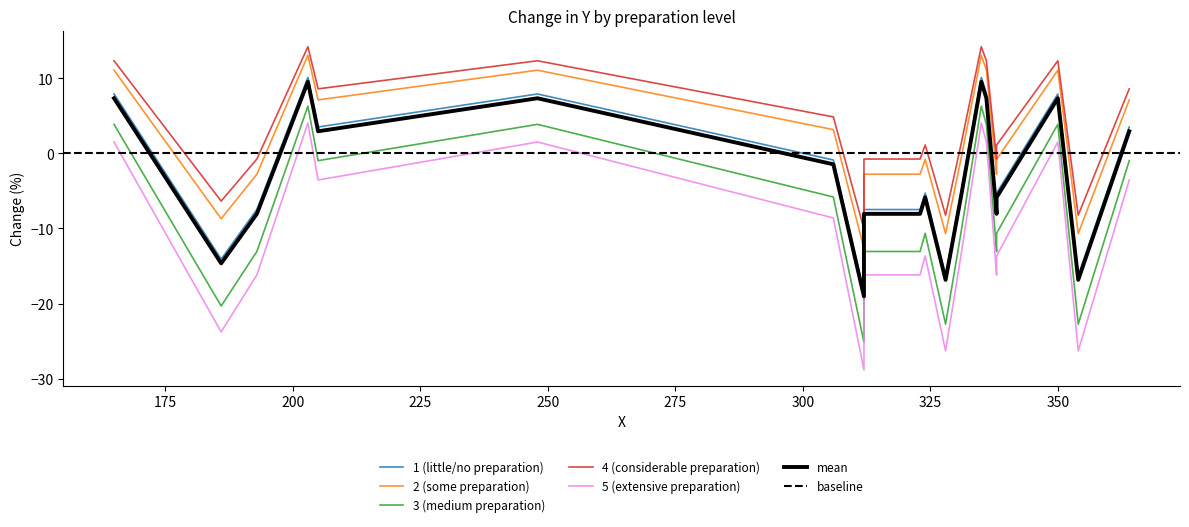

Is the value of 2 (some preparation) at 205 greater than the value of 5 (extensive preparation) at 338?

Yes